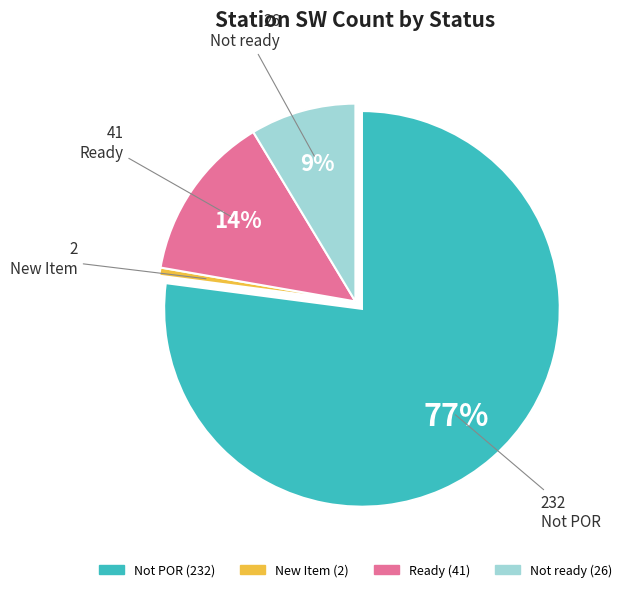

To the nearest percent, what is the average slice percentage?

25%